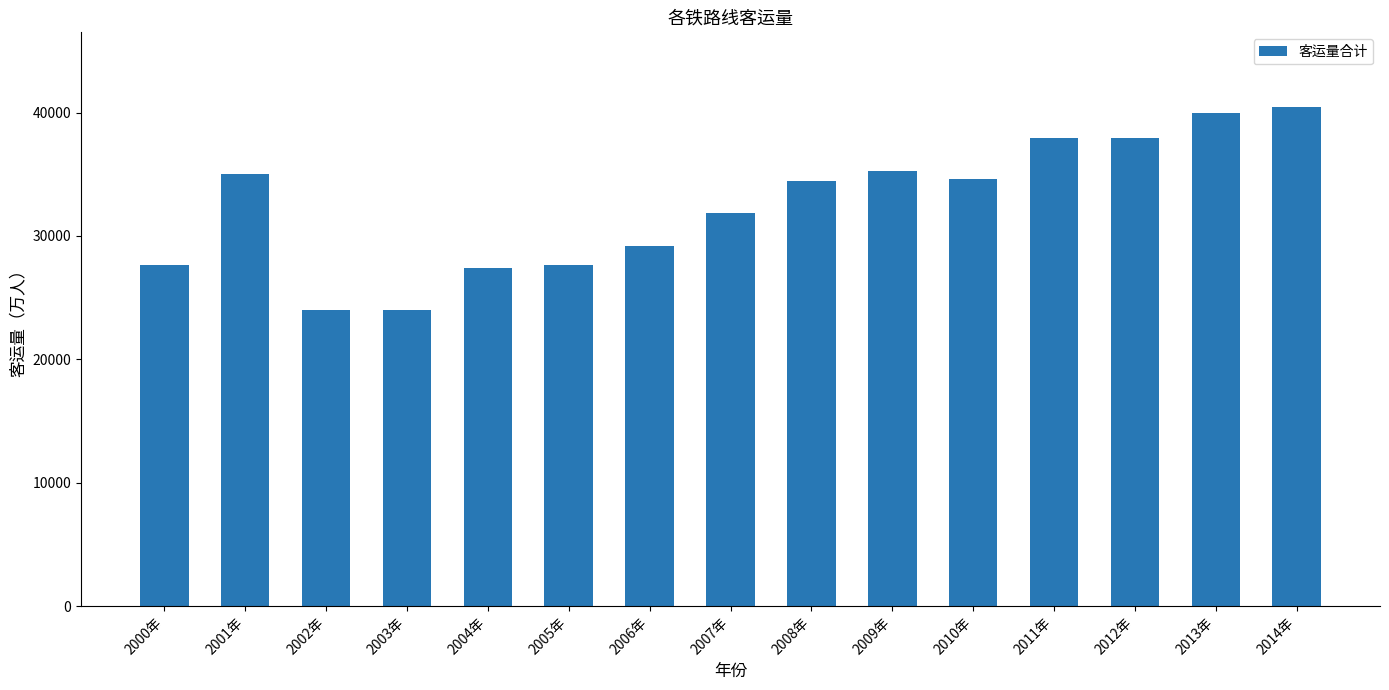

What position from the right is 2006年?

9